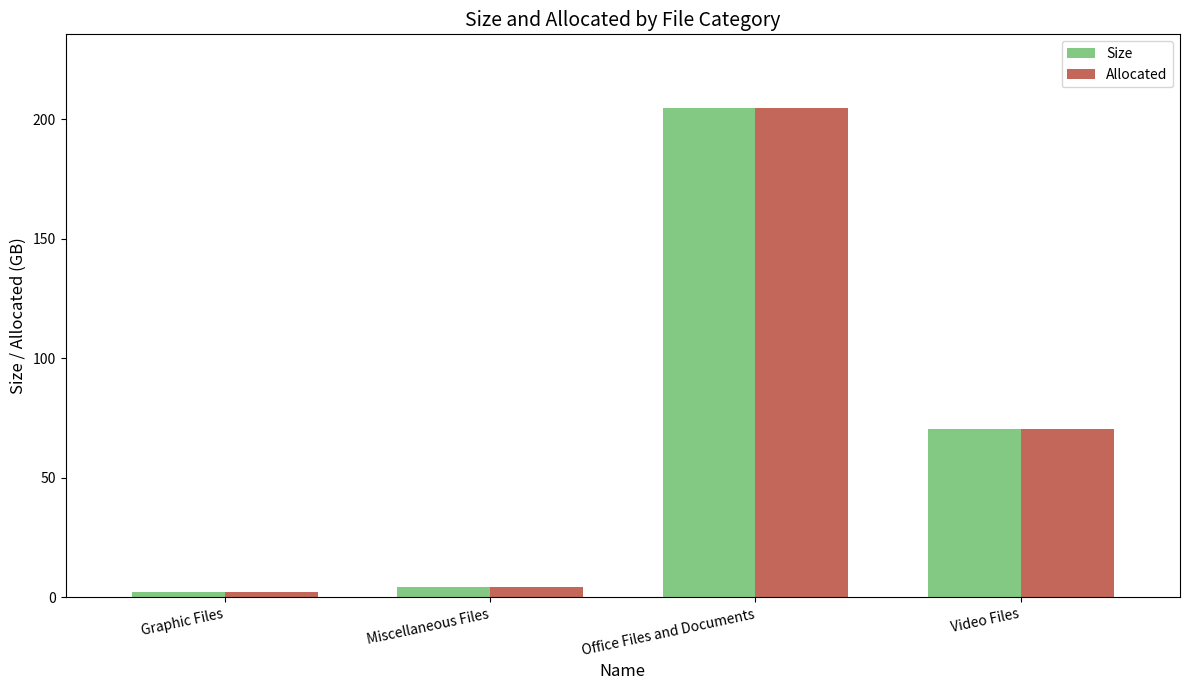

At which category does the chart reach its peak across all series?

Office Files and Documents